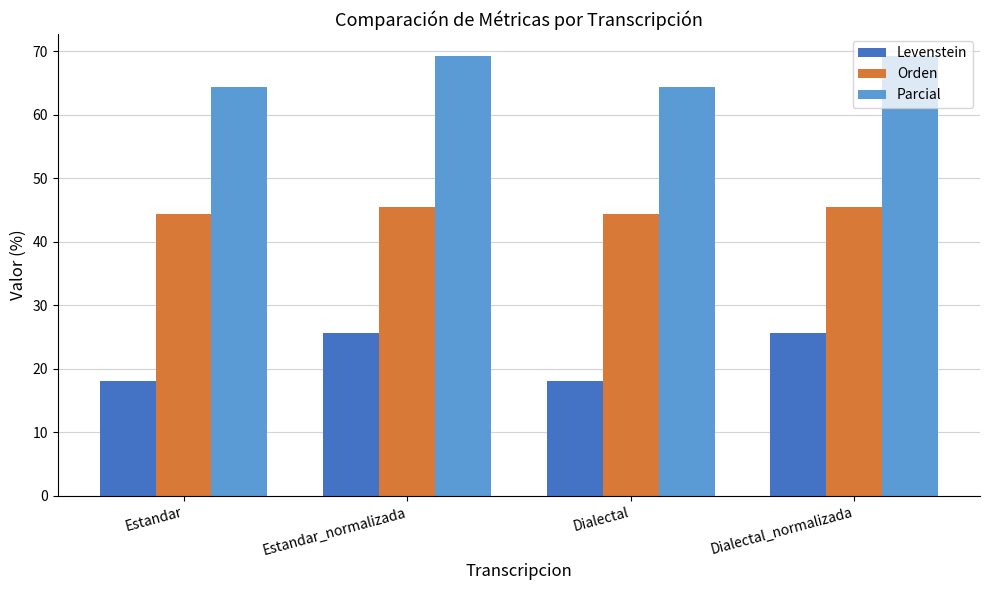

How many bars are there in total?

12